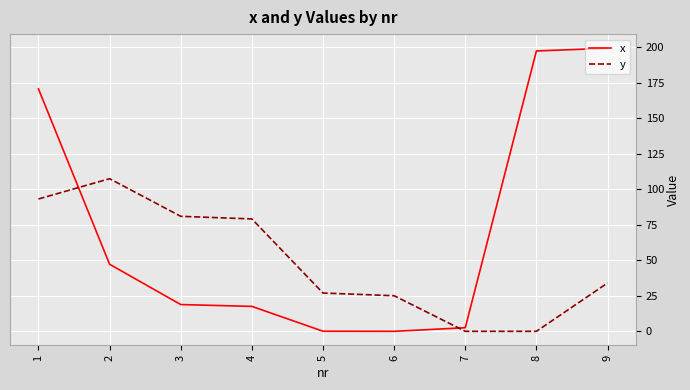

At how many categories does at least one series exceed 111?

3